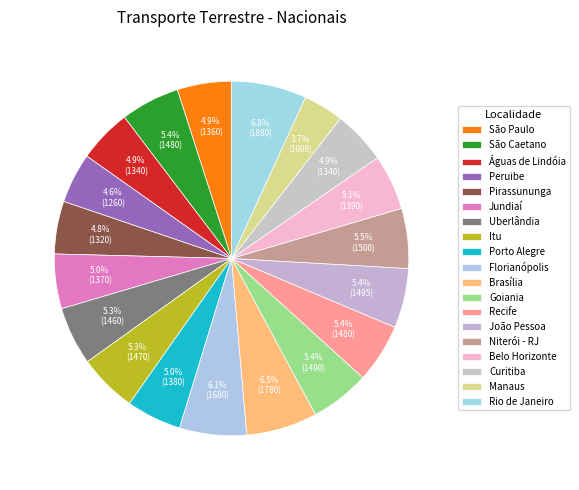

Is the sum of Rio de Janeiro and Florianópolis greater than half?

No